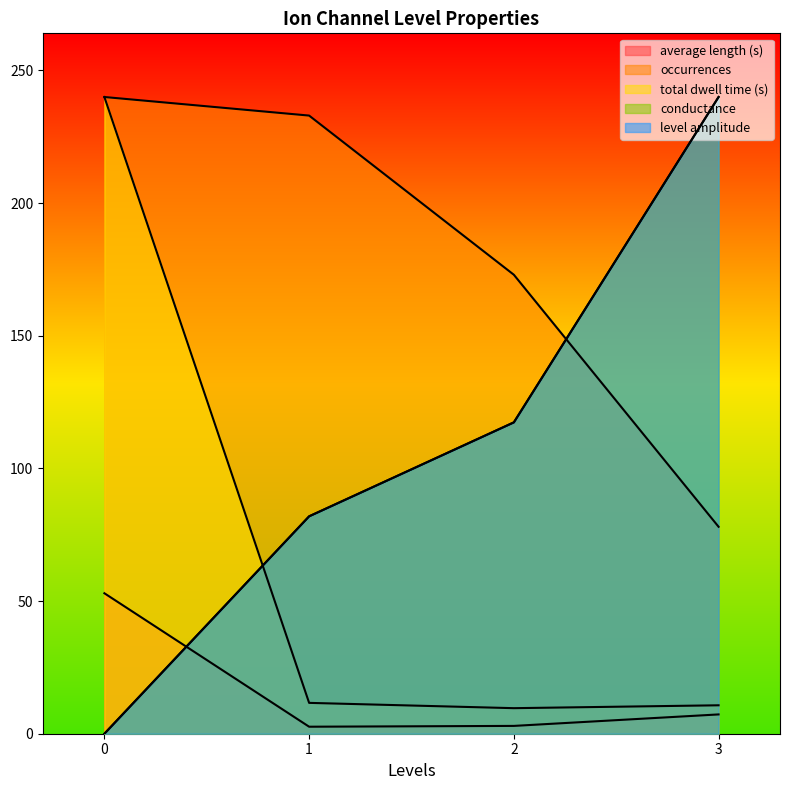

Rank the series at 3 from highest to lowest value.

conductance, level amplitude, occurrences, total dwell time (s), average length (s)